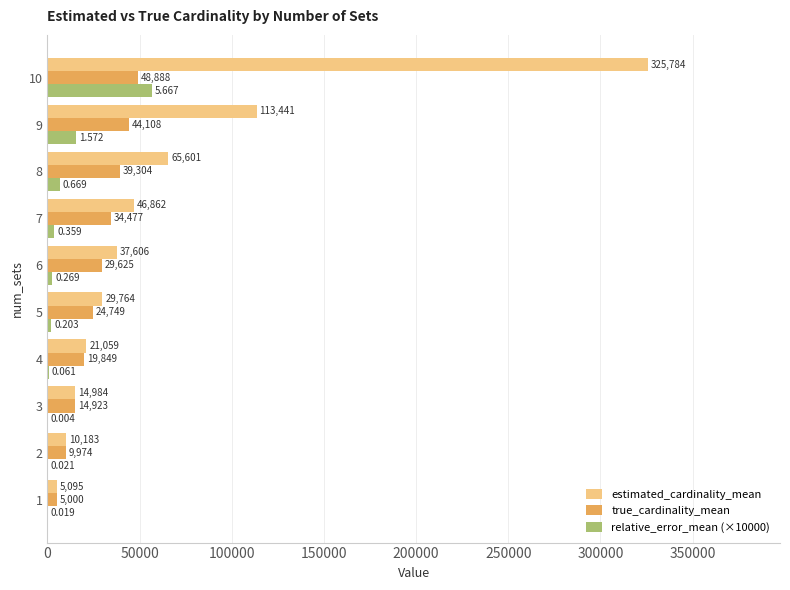

What is the maximum value for true_cardinality_mean?

48888.3